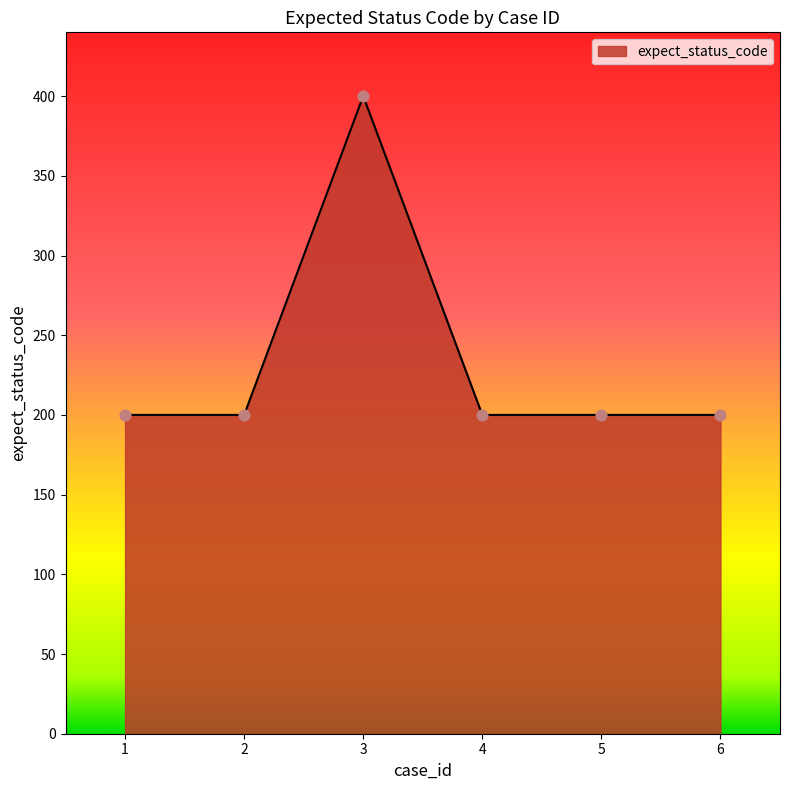

What is the ratio of the value at 5 to the value at 2?

1.0